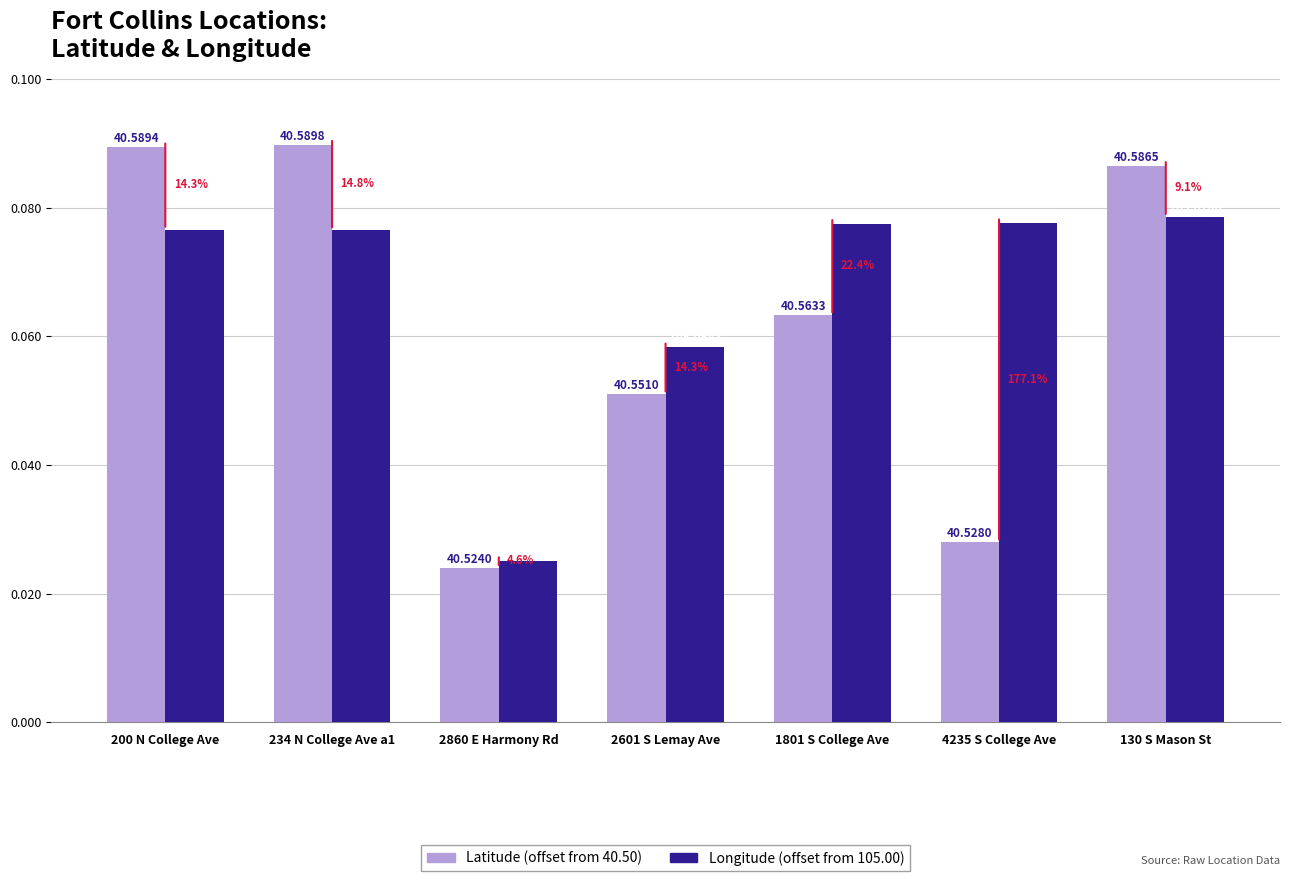

What position from the right is 2860 E Harmony Rd?

5